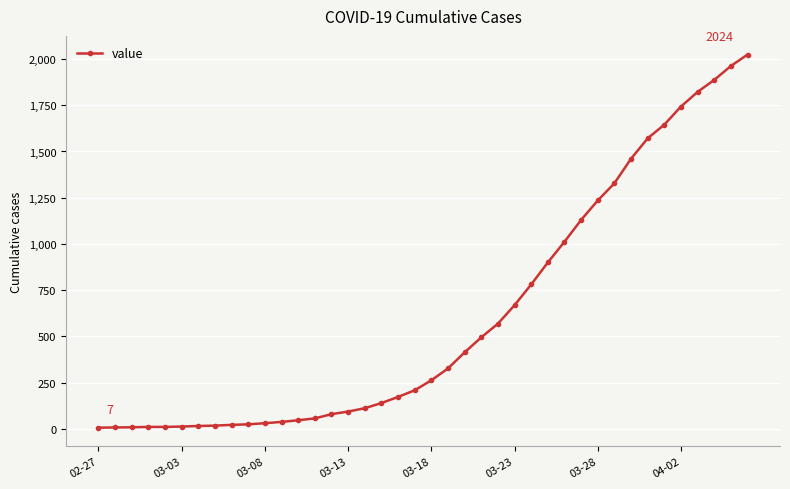

What is the difference between the maximum and minimum values?

2017